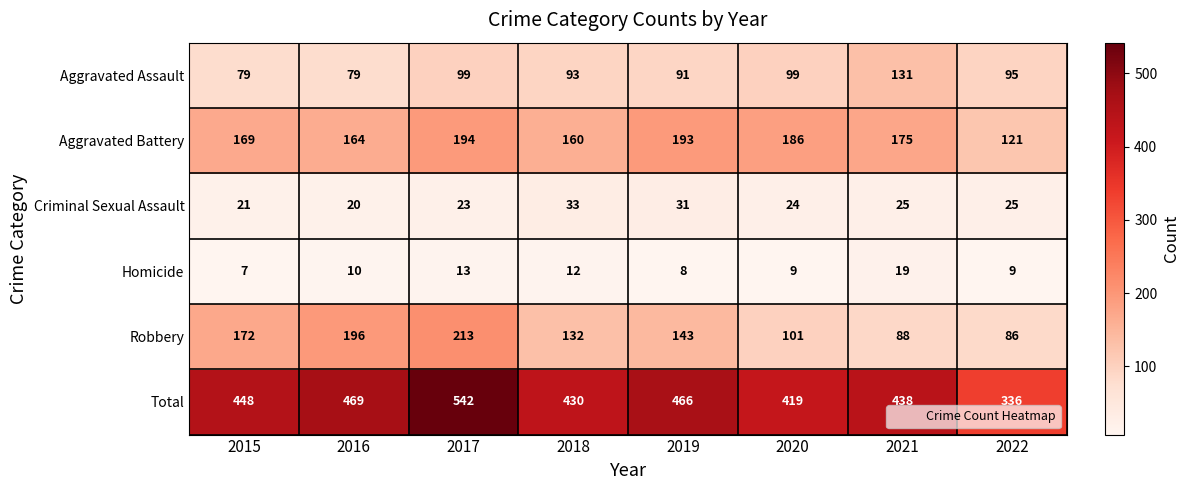

Which series has the largest range (max minus min)?

Total